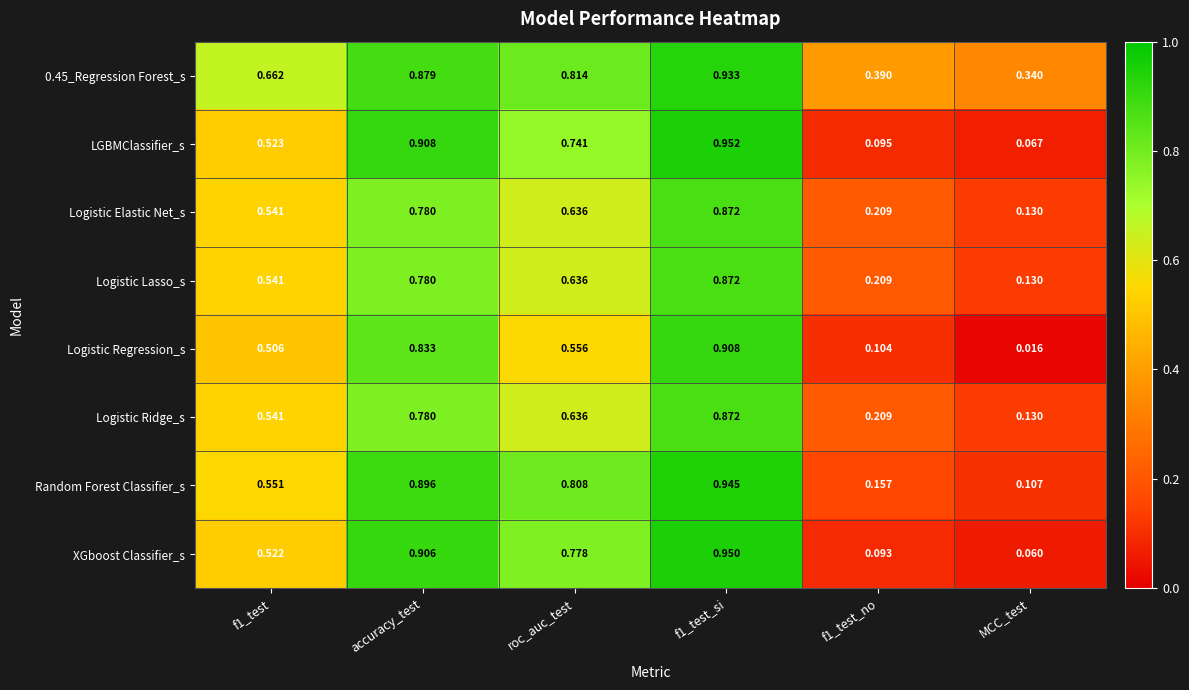

Which series has the largest range (max minus min)?

Logistic Regression_s